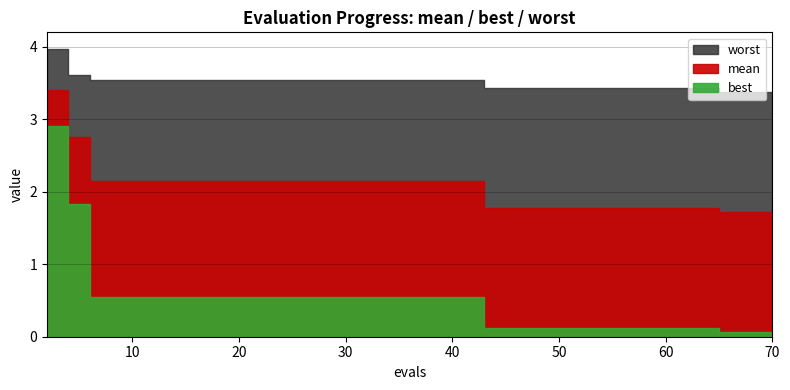

What are all the series names shown in the legend?

mean, best, worst